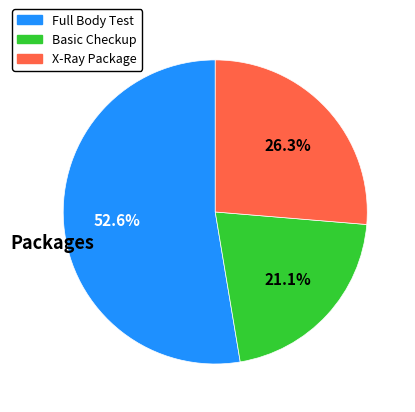

What percentage is the Basic Checkup slice, to the nearest percent?

21%